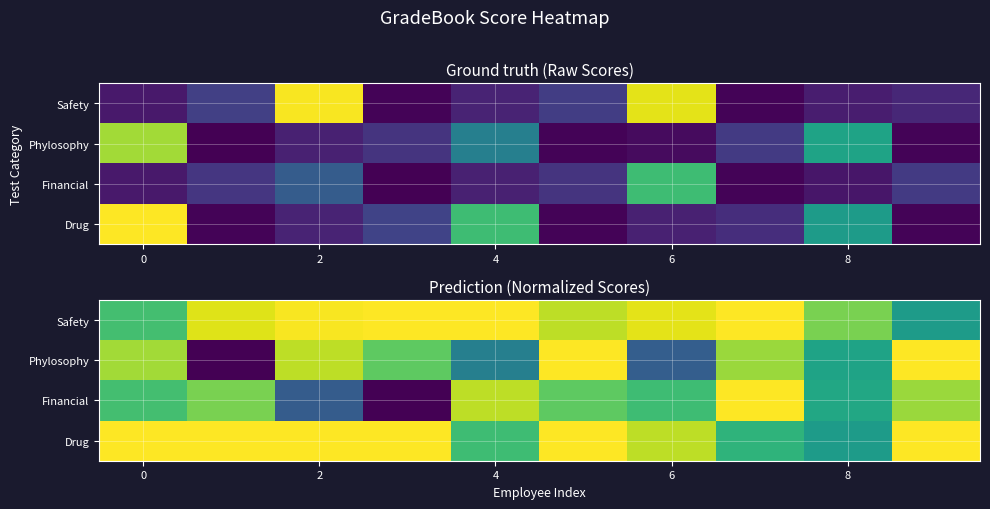

True or false: Drug has a value of 0.7 at 4.

True